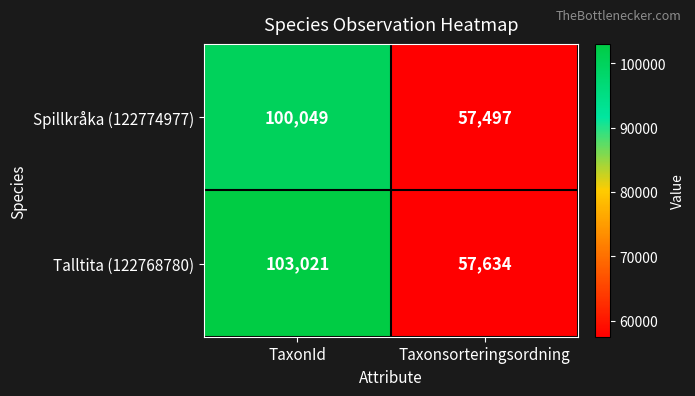

How many series are shown in this chart?

2